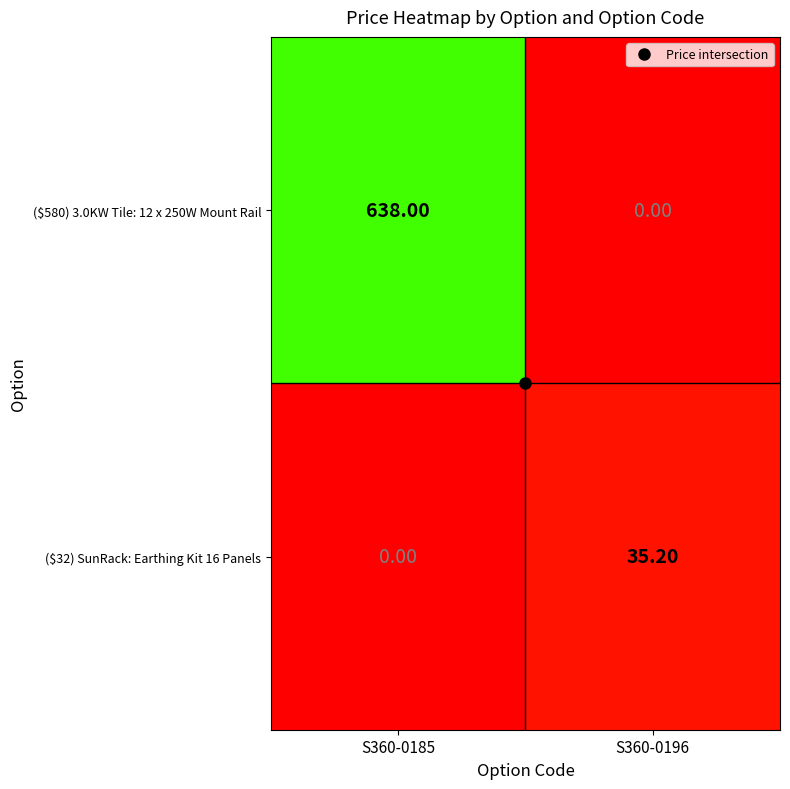

Which series changed the most between S360-0185 and S360-0196?

($580) 3.0KW Tile: 12 x 250W Mount Rail